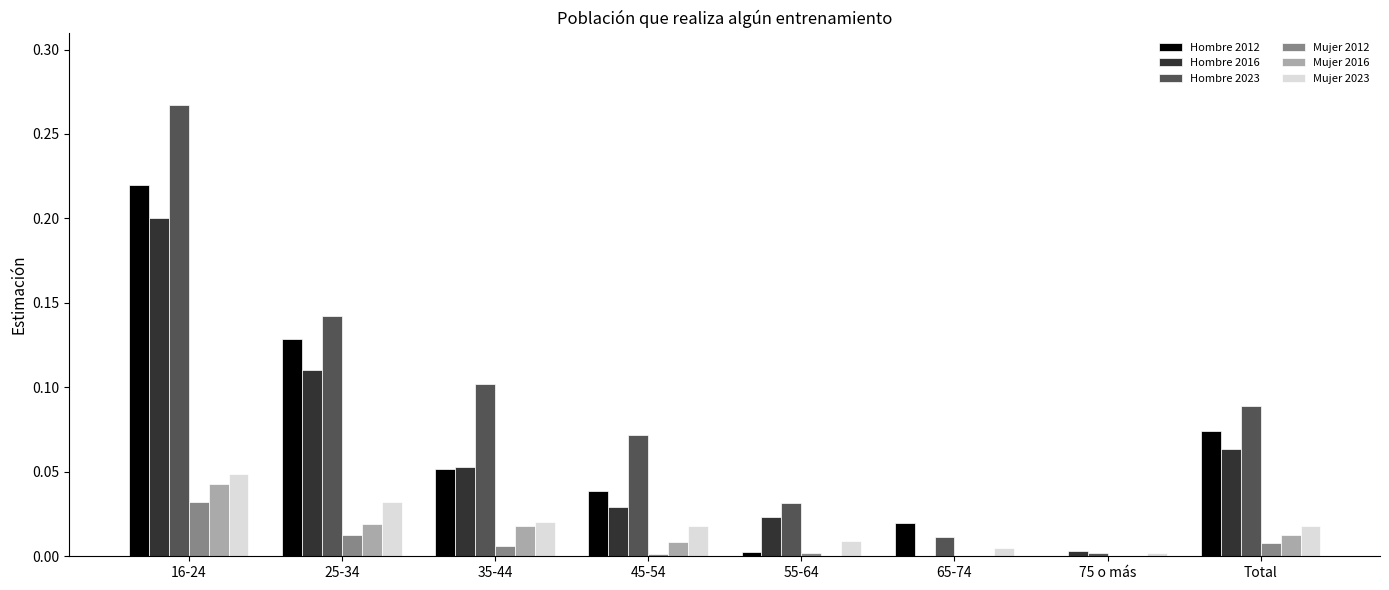

At which label does Mujer 2016 reach its peak?

16-24